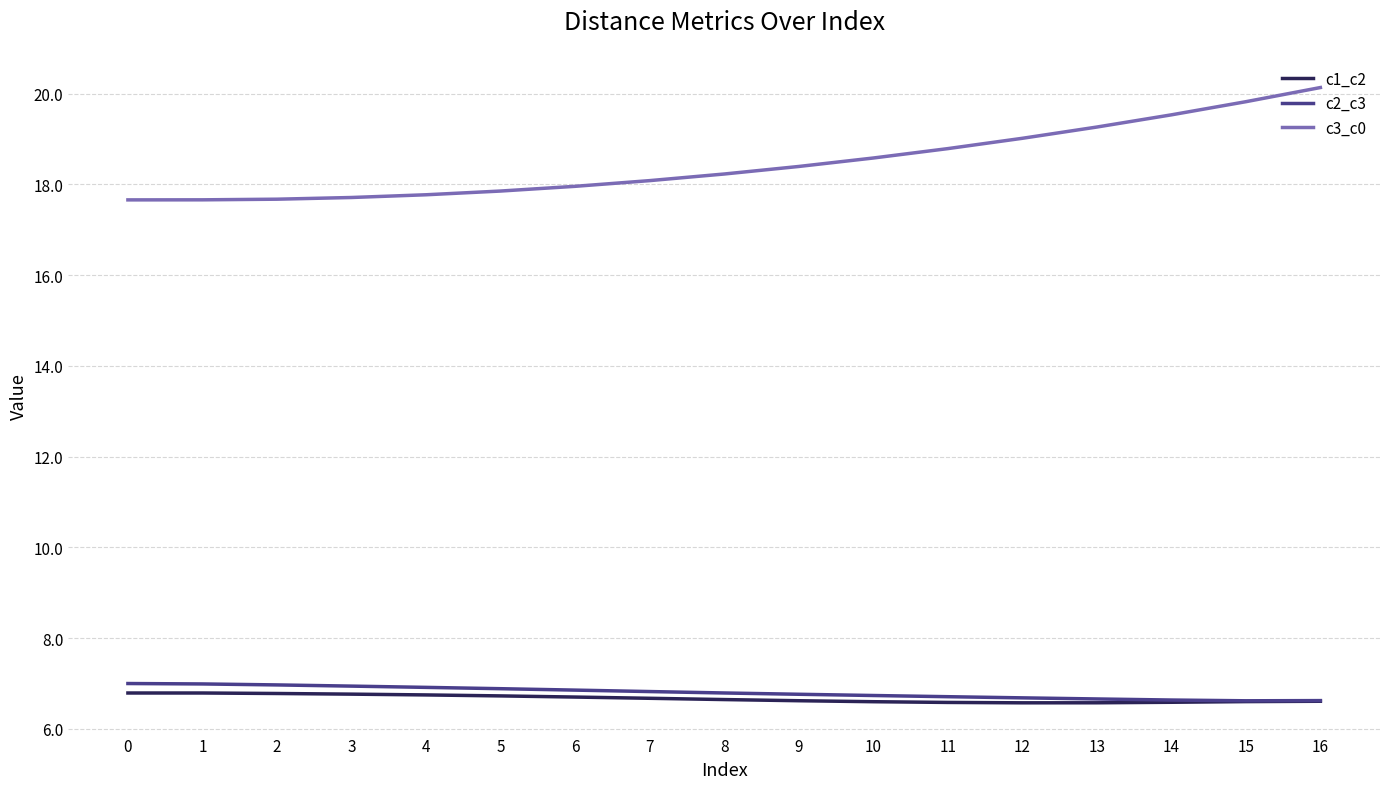

What is the highest value of the c1_c2 series?

6.8